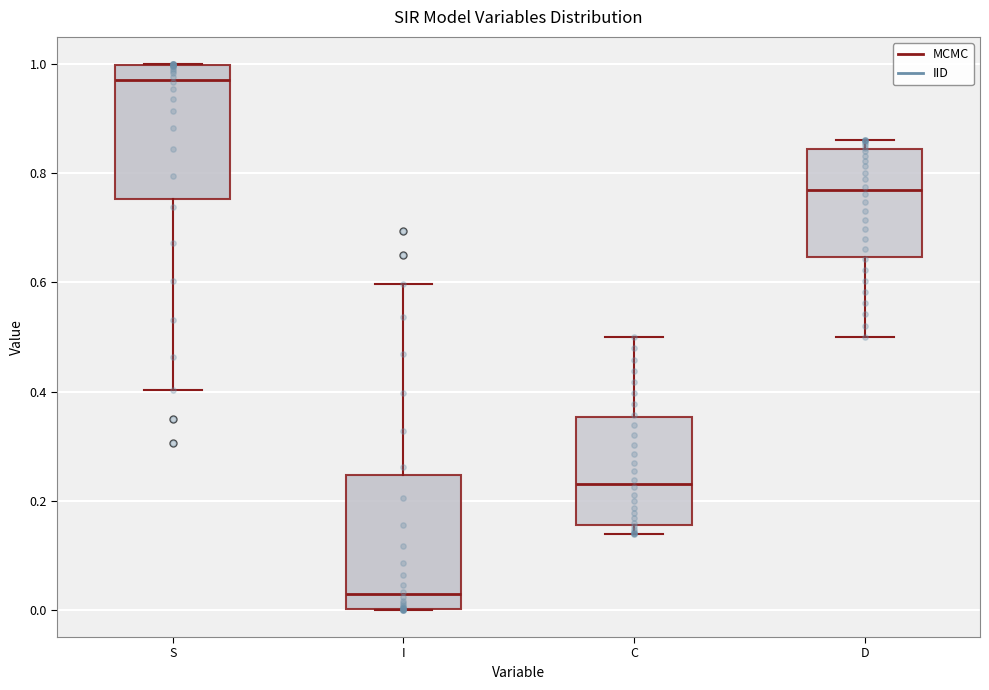

Reading left to right, transcribe this box plot: for each box, give where its median line is, the range the box spans, and where its two whiskers end, as read against the y-axis. The values are not printed on the chart, so give them approximately, as read against the axis.

S: median 0.98, box 0.76 to 1.00, whiskers 0.40 to 1.00
I: median 0.02, box 0.00 to 0.24, whiskers 0.00 to 0.60
C: median 0.24, box 0.16 to 0.36, whiskers 0.14 to 0.50
D: median 0.76, box 0.64 to 0.84, whiskers 0.50 to 0.86